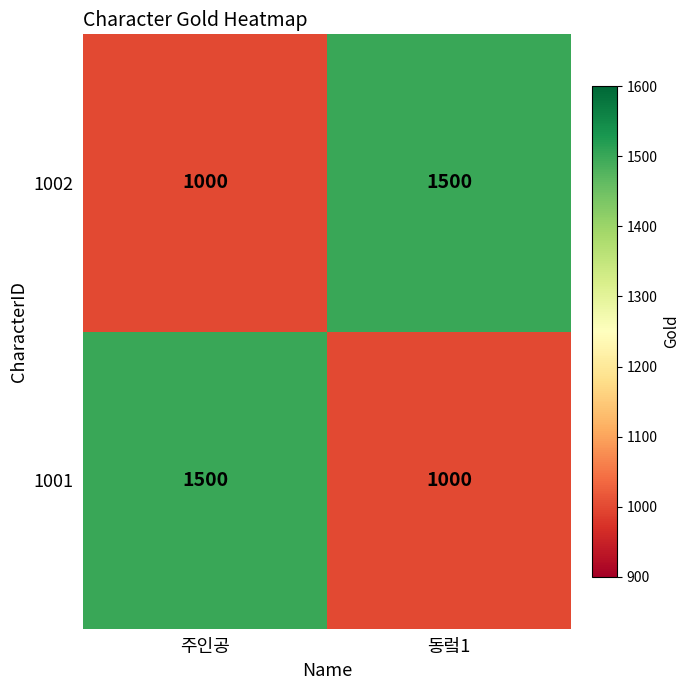

True or false: 1002 has a value of 2389 at 동렄1.

False